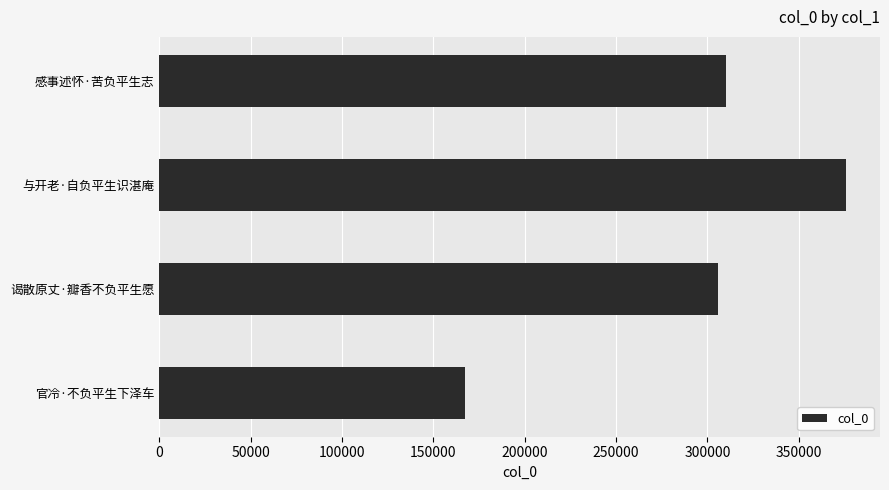

Which category has the highest value across all series?

与开老·自负平生识湛庵